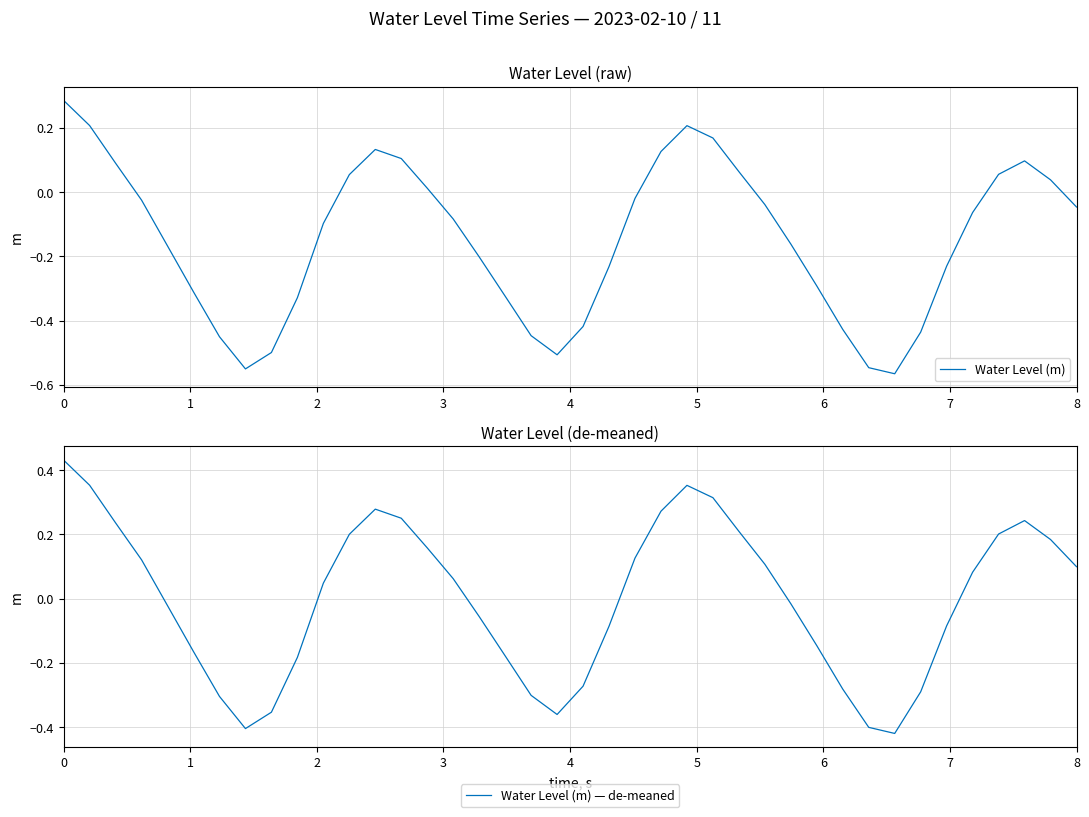

Which series has the largest total across all categories?

Water Level (m) — de-meaned